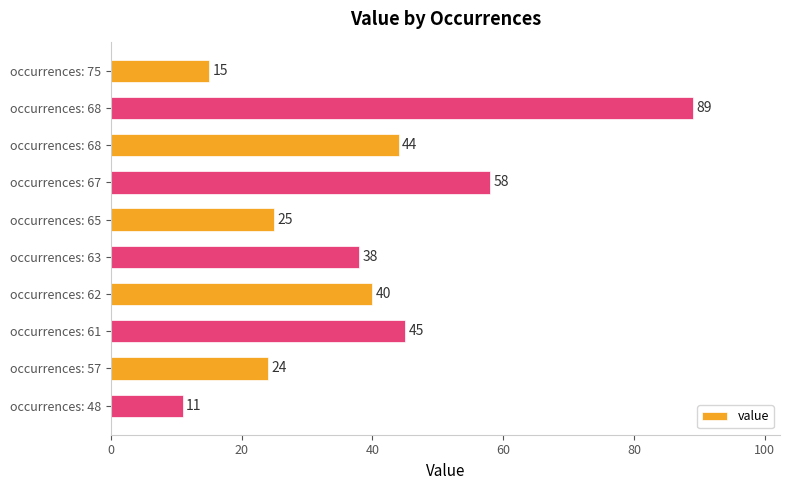

How many series are shown in this chart?

1